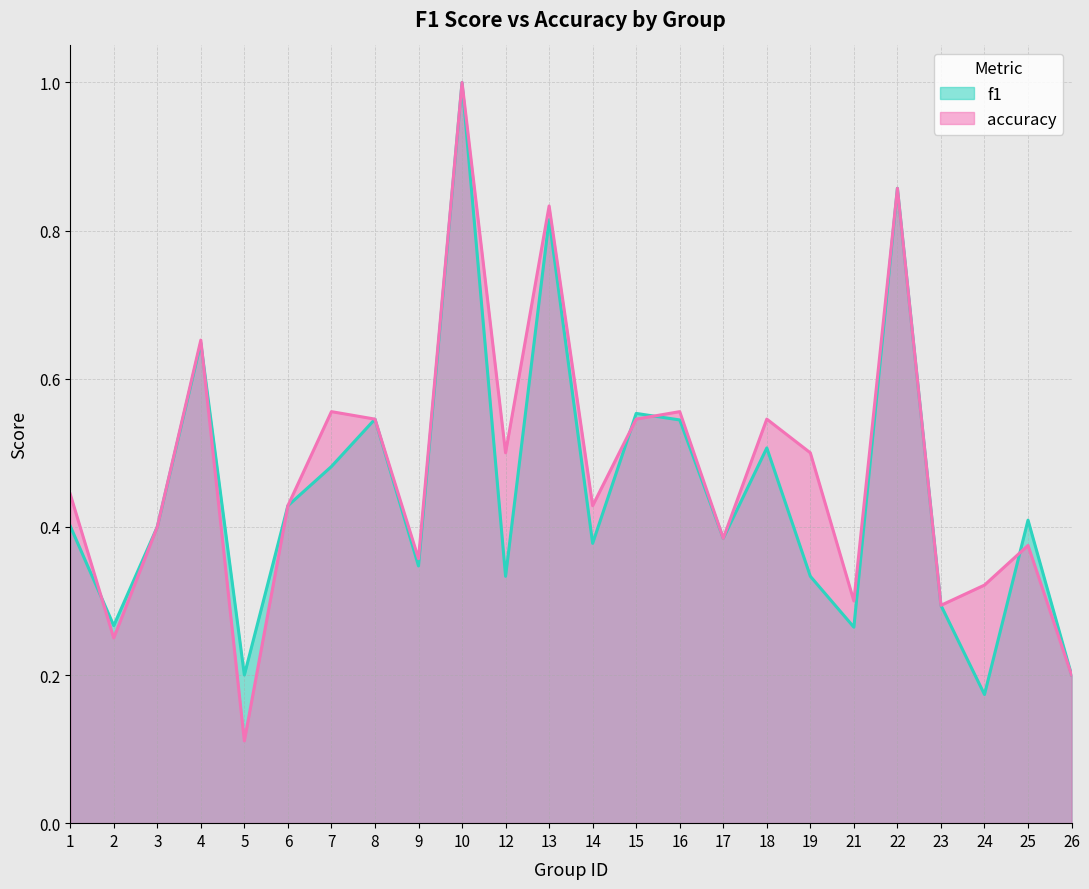

Where is the first local maximum for accuracy?

4